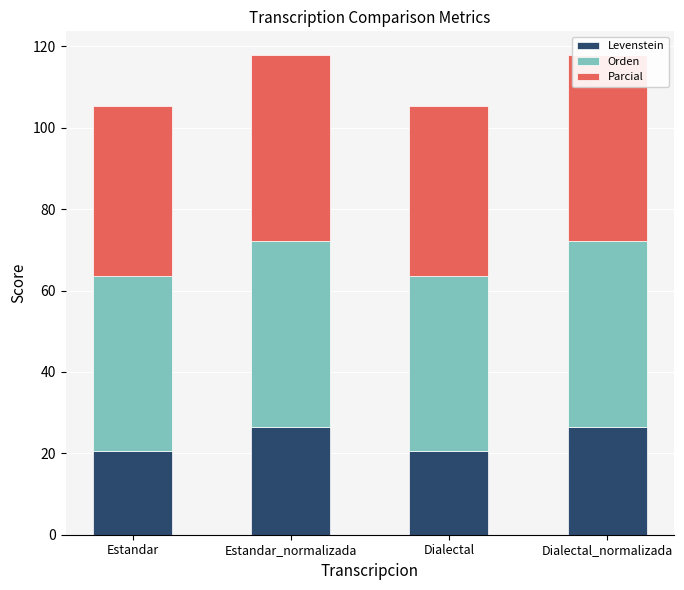

What is the sum of the Parcial values at Estandar and Dialectal?

83.3